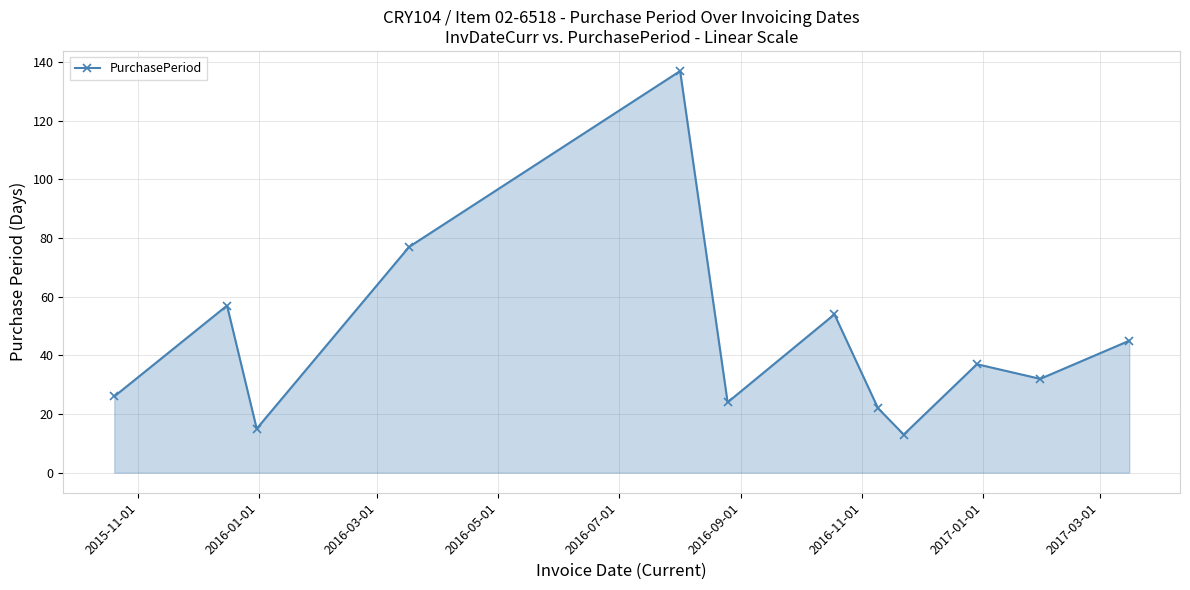

How many interior local peaks (higher than both neighbors) does the data have?

4